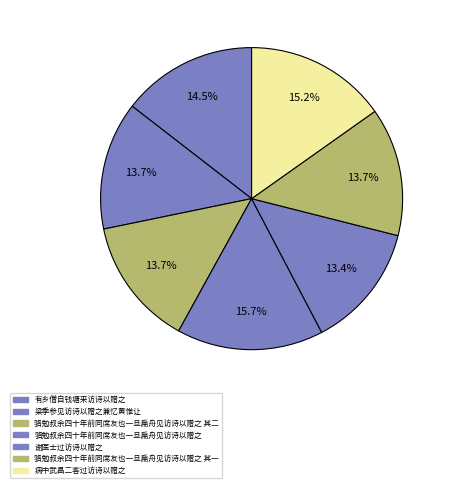

To the nearest percent, what portion does 骆勉叔余四十年前同席友也一旦扁舟见访诗以赠之 represent?

16%